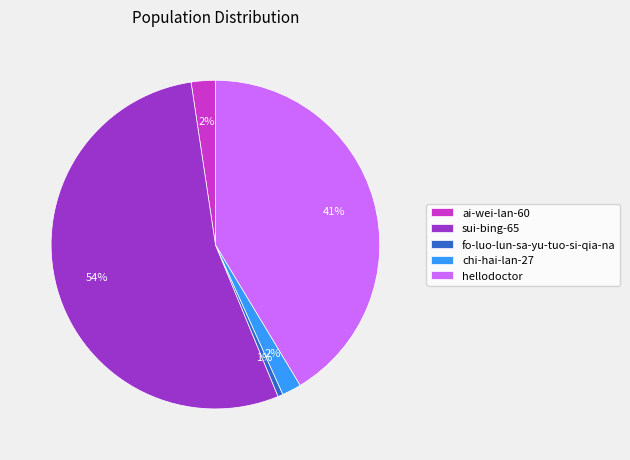

Count the number of slices in the pie.

5